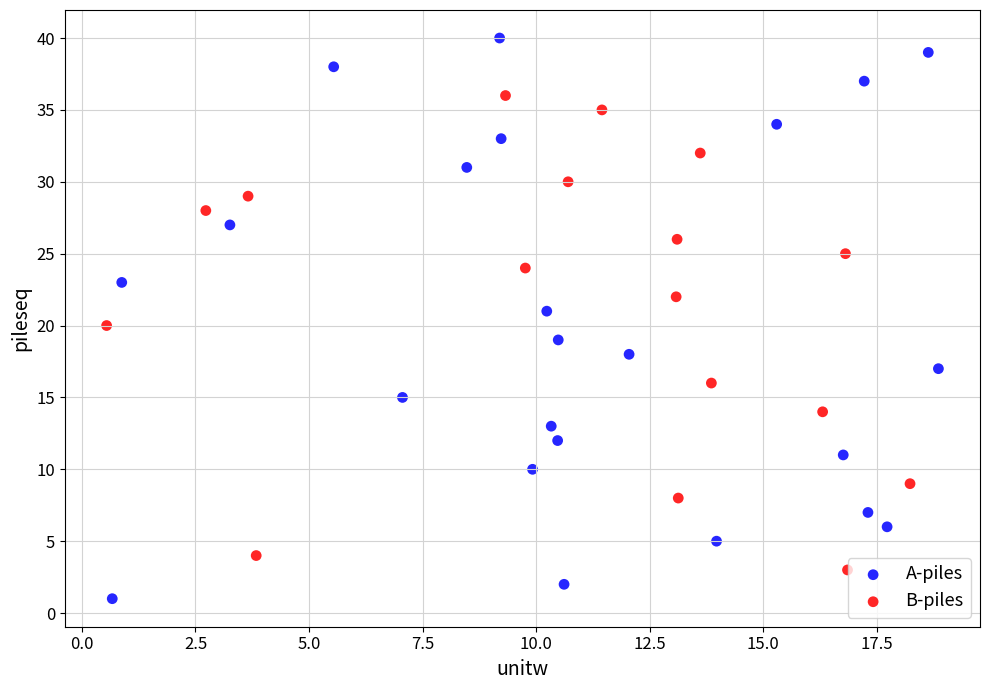

Which series has the widest spread of Y values?

A-piles